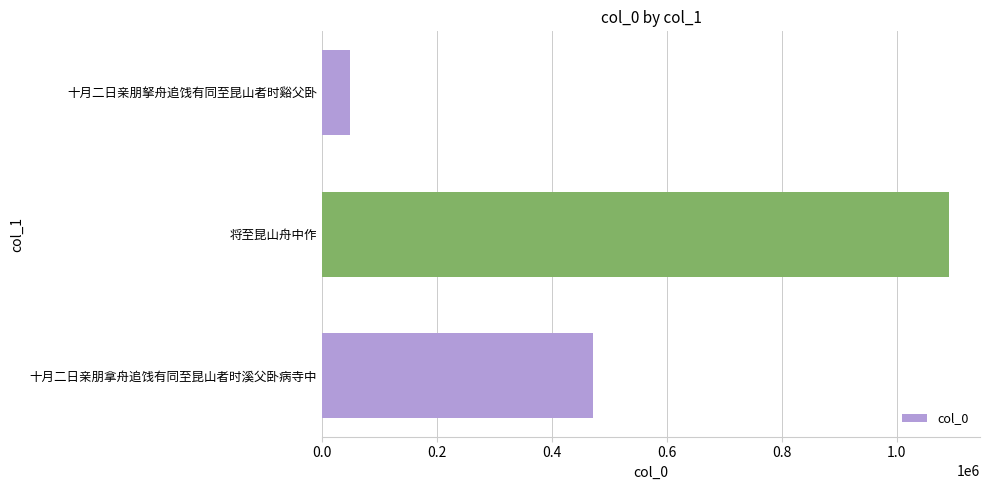

Rank the categories by value from highest to lowest.

将至昆山舟中作, 十月二日亲朋拿舟追饯有同至昆山者时溪父卧病寺中, 十月二日亲朋拏舟追饯有同至昆山者时谿父卧